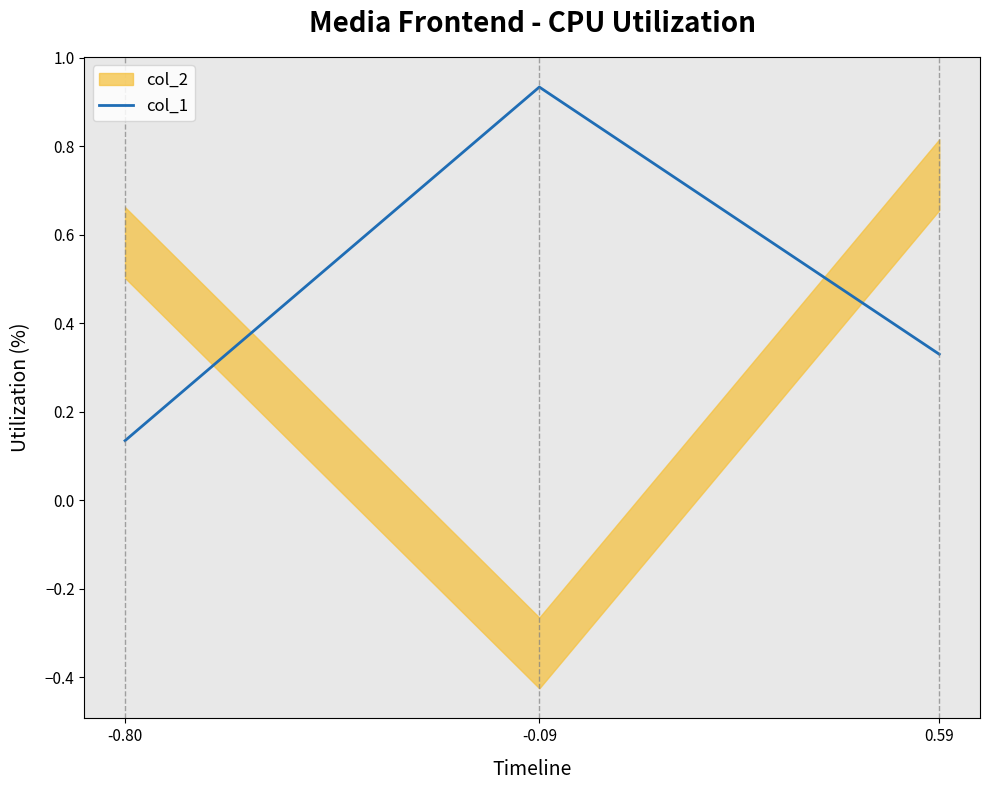

Between -0.09 and 0.59, which is larger?

-0.09